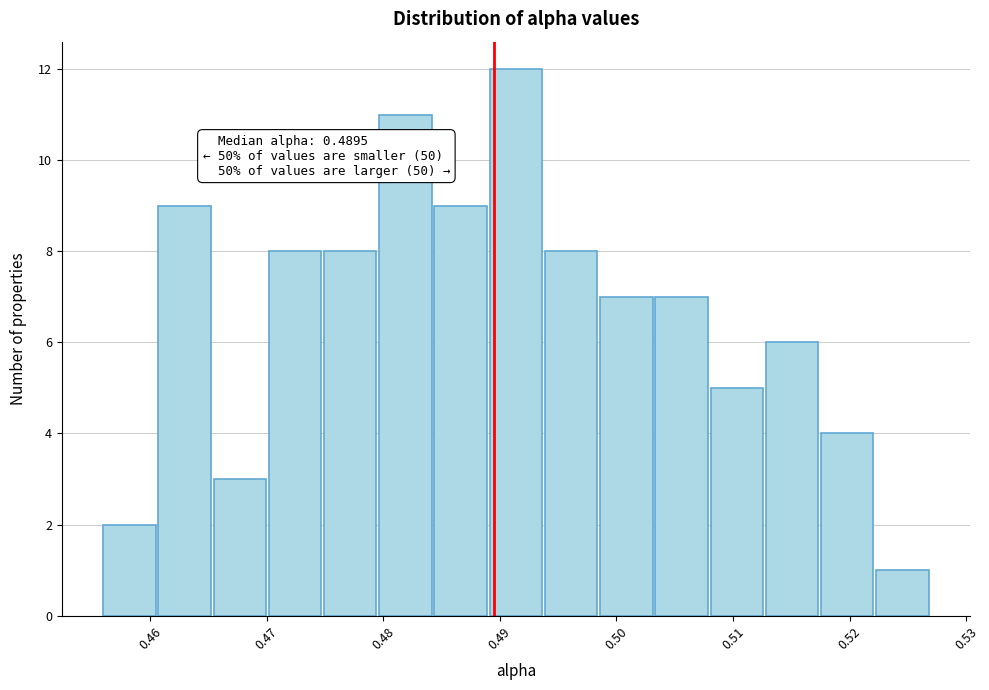

Over which range of the x-axis is the bar tallest?

0.489 to 0.494